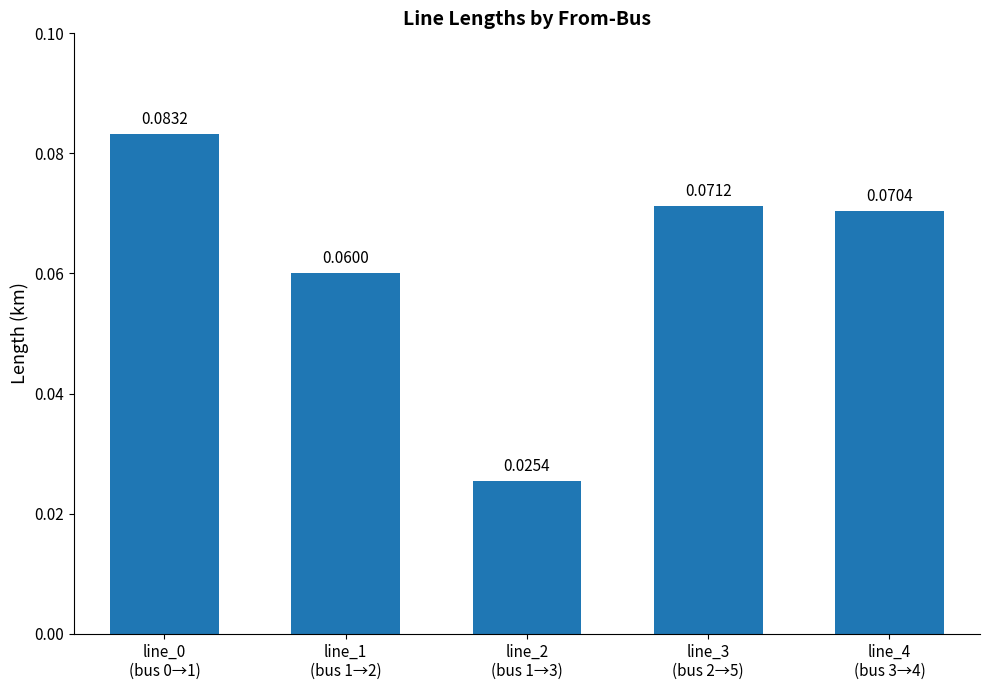

What is the sum of all values?

0.3